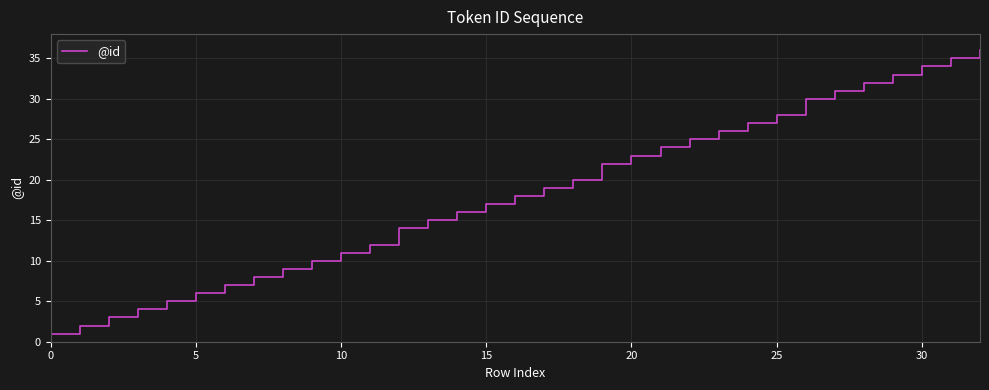

True or false: the data has more than 2 interior local peaks.

False